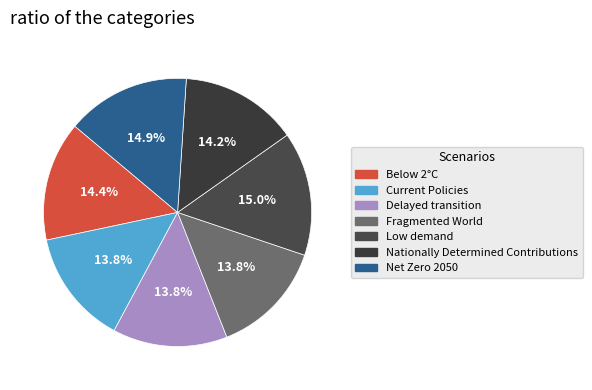

Does any single category account for the majority?

No